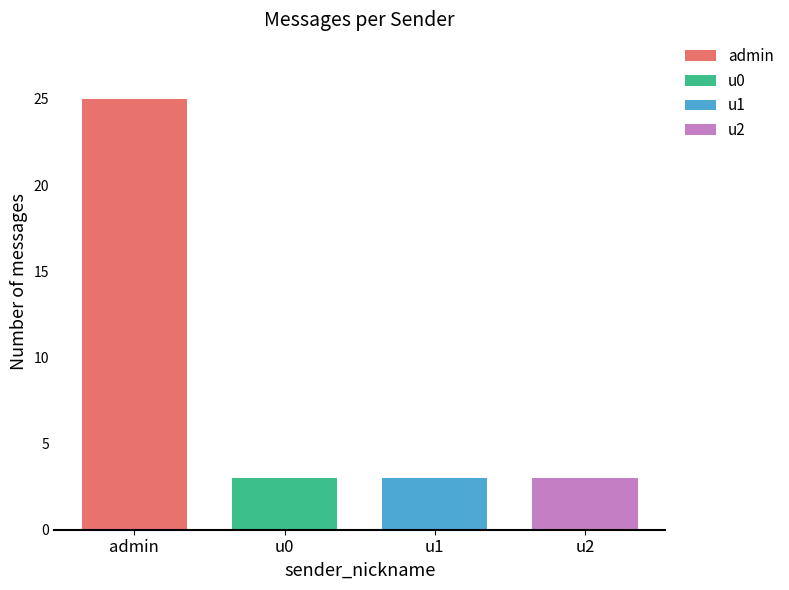

Count the number of data series in this chart.

4